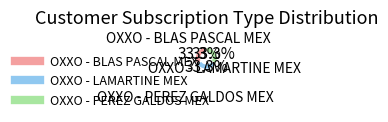

Count the number of slices in the pie.

3